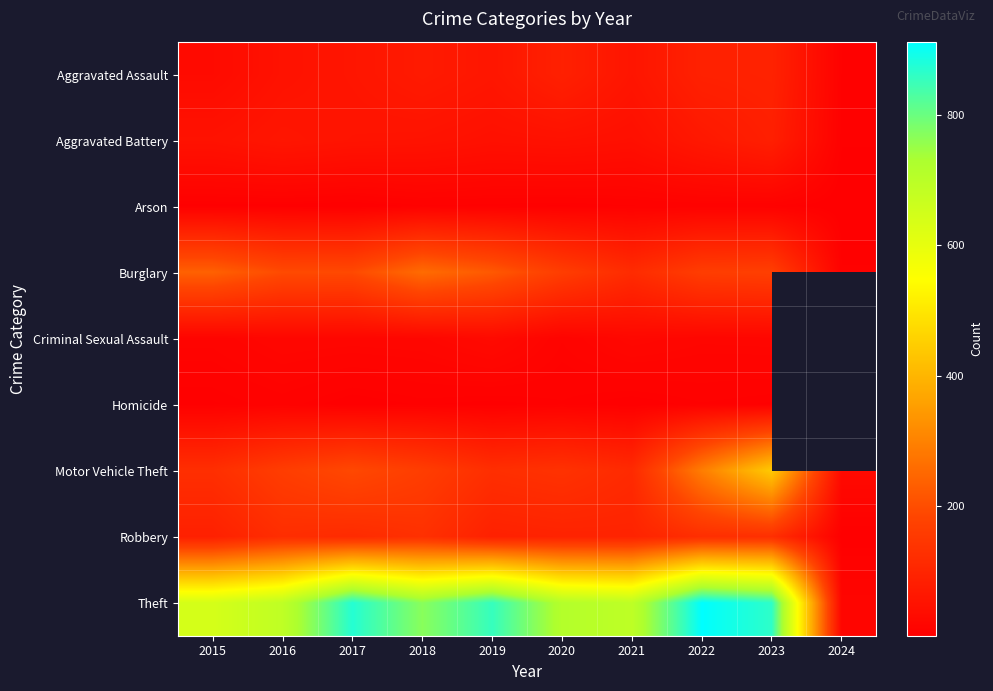

The value of Homicide at 2017 is 2.0. True or false?

True